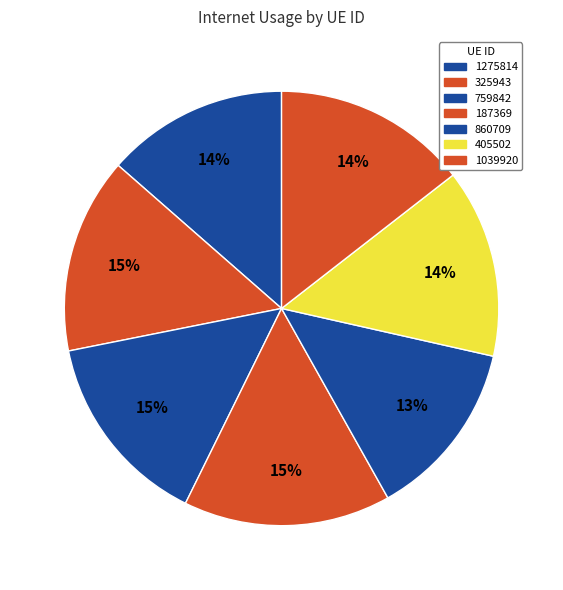

How many segments does this pie chart have?

7